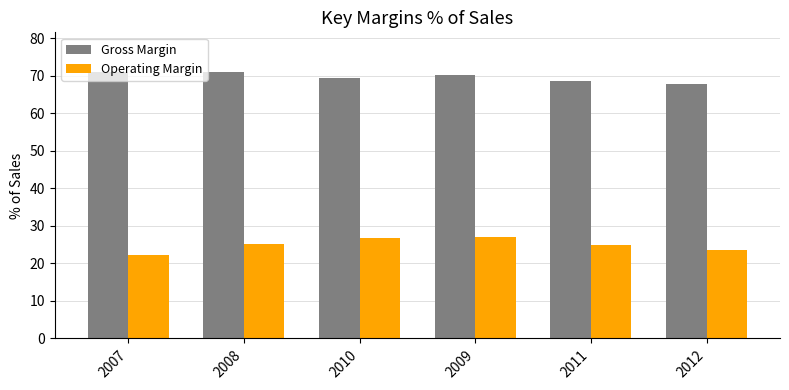

What is the lowest value of the Operating Margin series?

22.4